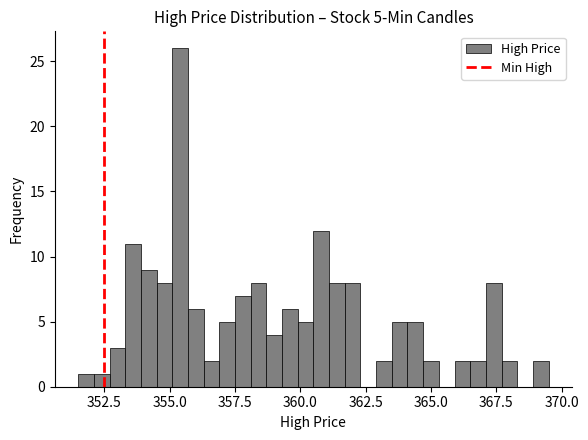

Around what value on the x-axis is the tallest bar? Give the approximate position of its centre, as read against the axis.

355.5